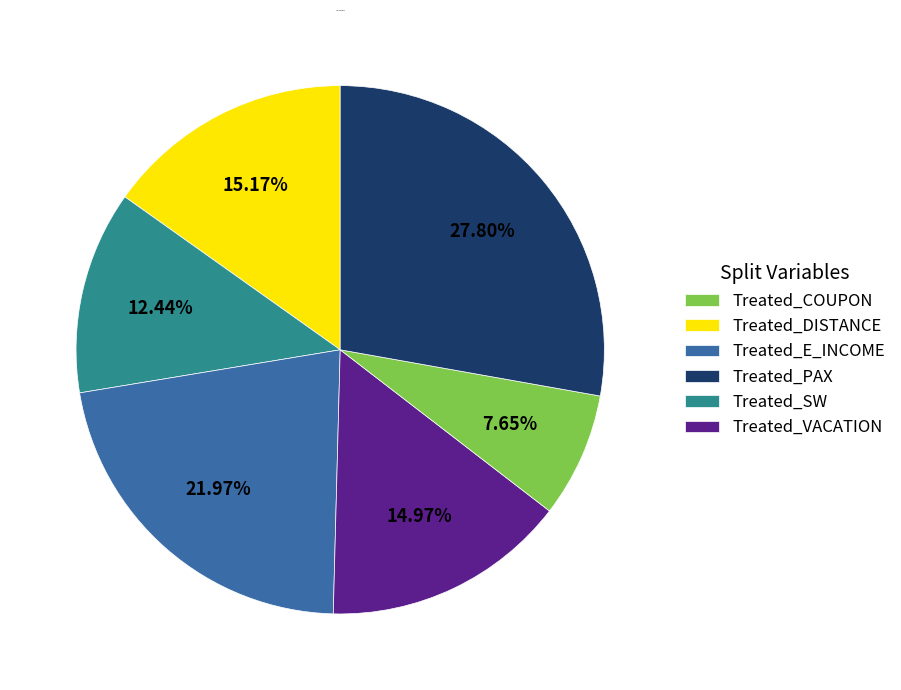

How much of the chart is everything except Treated_DISTANCE?

87.6%